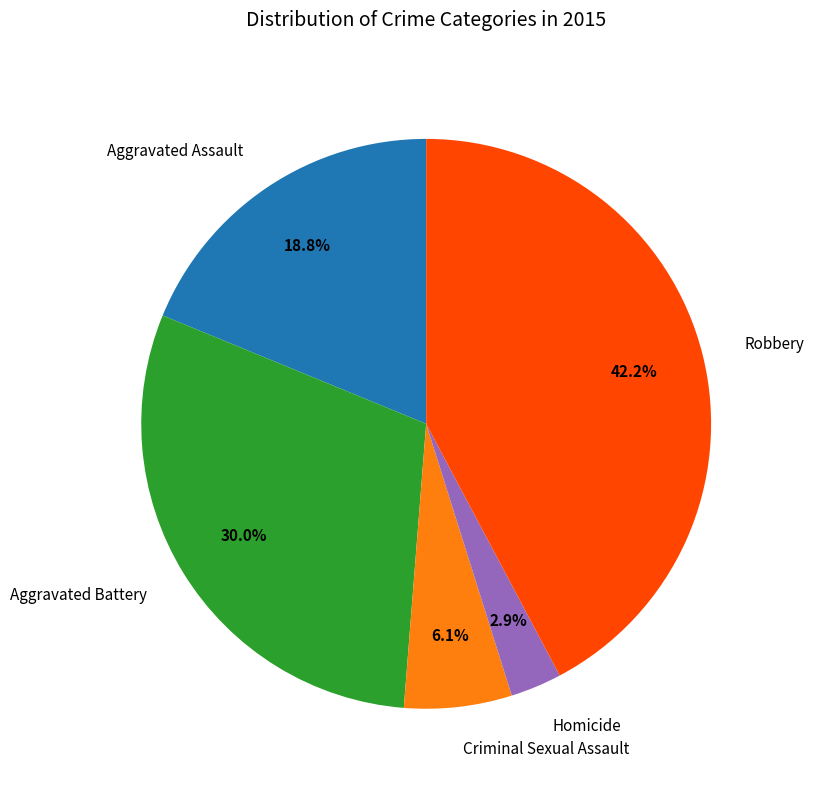

Rank the categories by value from lowest to highest.

Homicide, Criminal Sexual Assault, Aggravated Assault, Aggravated Battery, Robbery